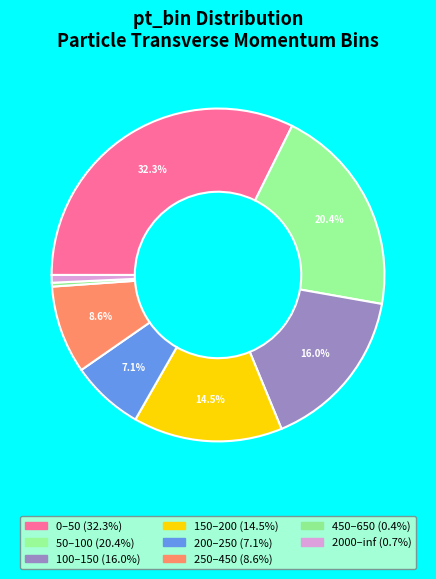

Combined, what portion of the pie is 2000–inf and 150–200?

15.2%